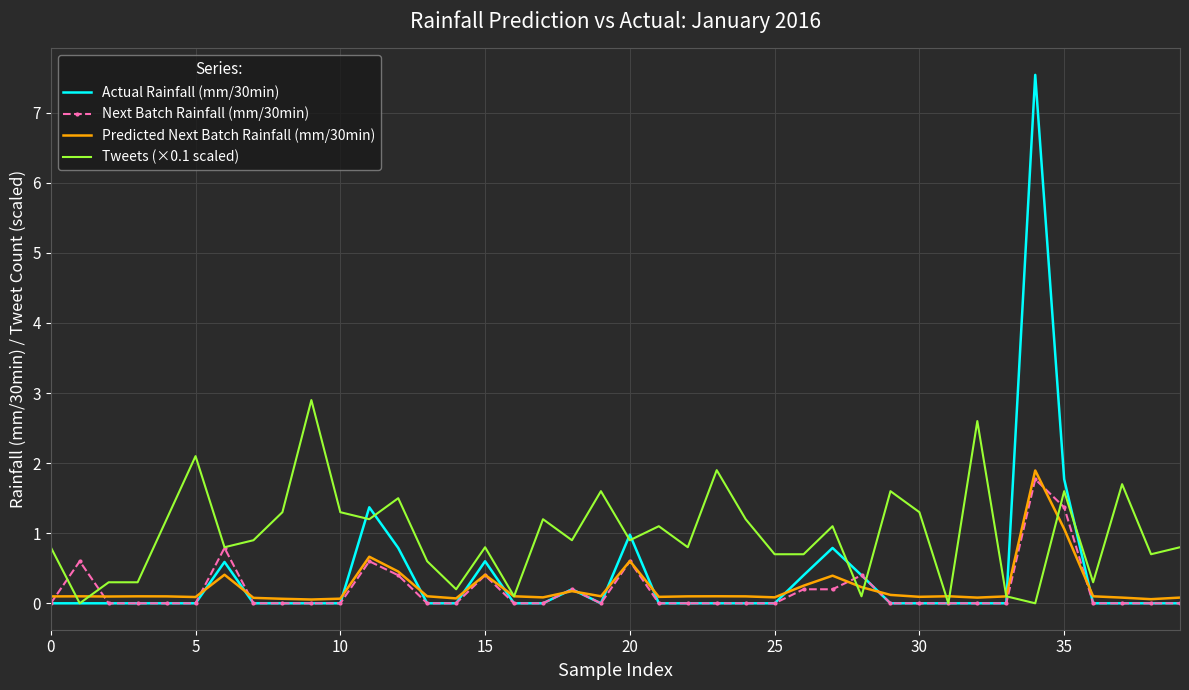

Rank the series by their maximum value, from highest to lowest.

Actual Rainfall (mm/30min), Tweets (×0.1 scaled), Predicted Next Batch Rainfall (mm/30min), Next Batch Rainfall (mm/30min)